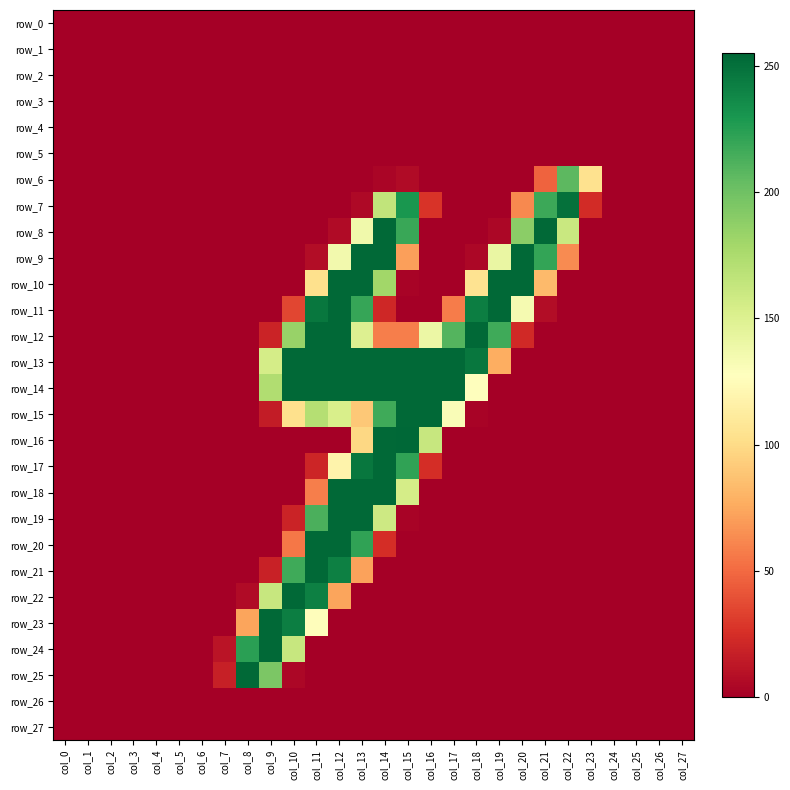

Between col_3 and col_7, which series saw the biggest shift?

row_25